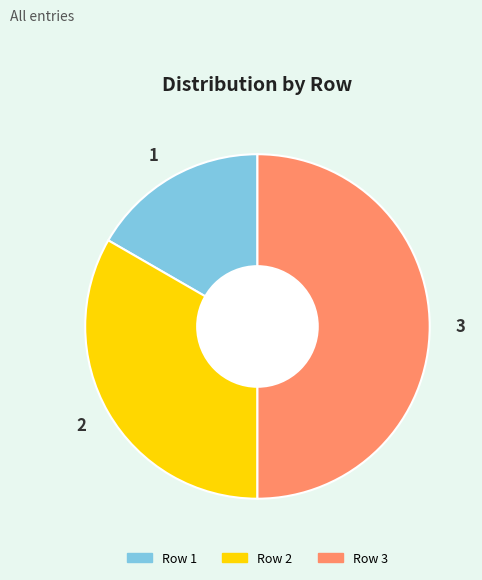

Rank the categories by value from highest to lowest.

3, 2, 1